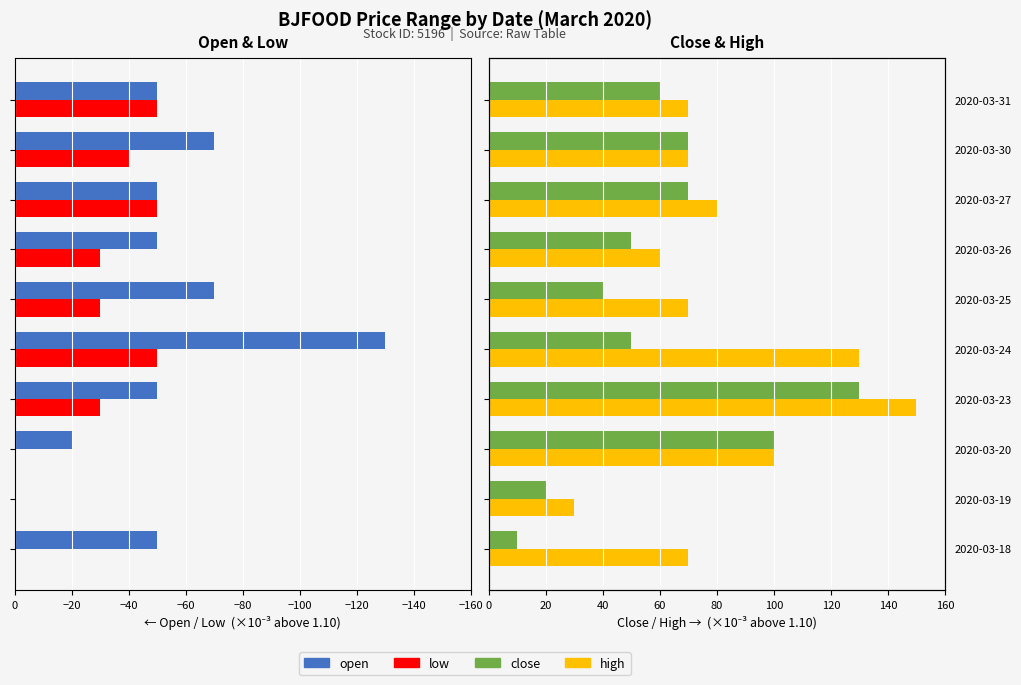

Between 2020-03-19 and 2020-03-26, which series saw the biggest shift?

low